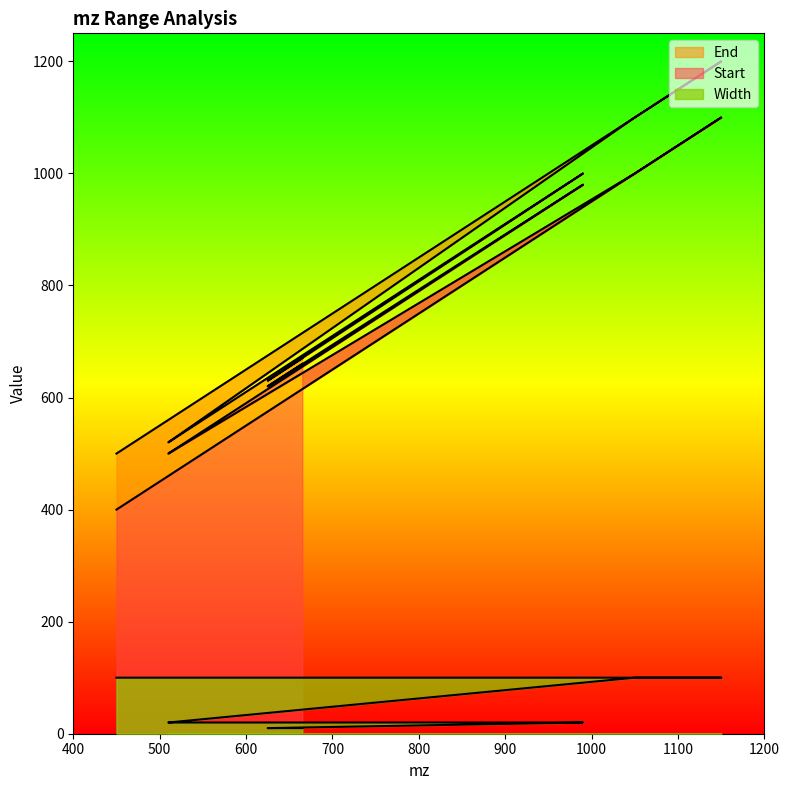

What is the sum of all End values?

15170